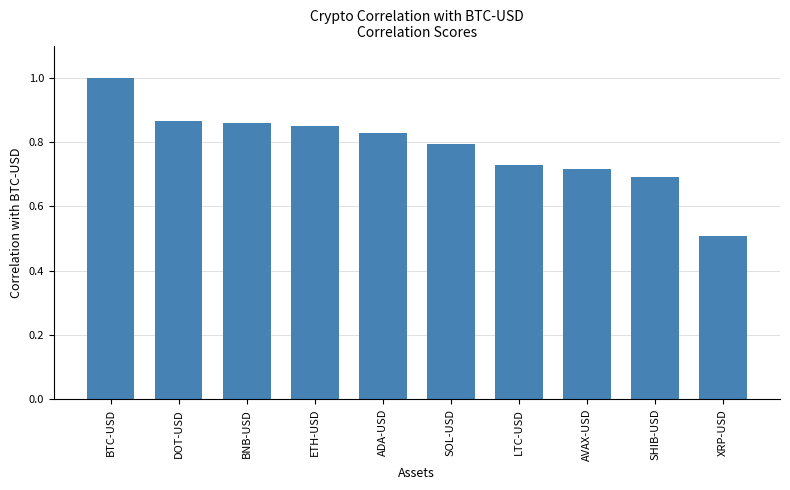

What is the sum of all values?

7.8